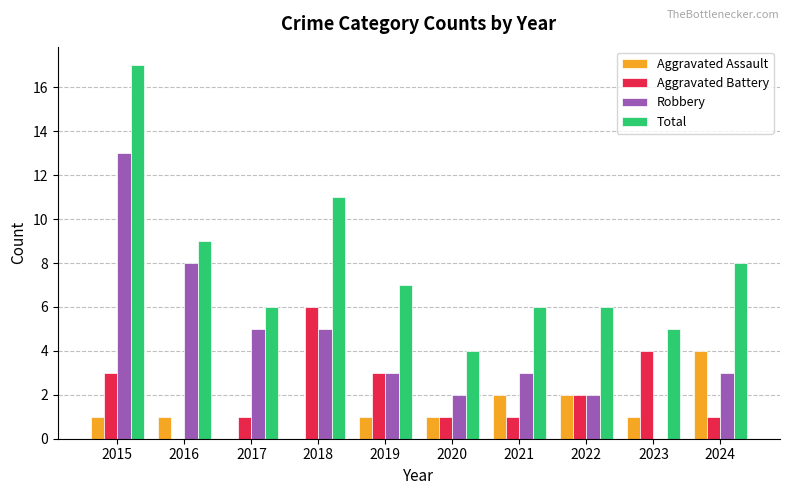

Reading right to left, what are all the values shown in this chart?

Aggravated Assault: 4	1	2	2	1	1	0	0	1	1
Aggravated Battery: 1	4	2	1	1	3	6	1	0	3
Robbery: 3	0	2	3	2	3	5	5	8	13
Total: 8	5	6	6	4	7	11	6	9	17